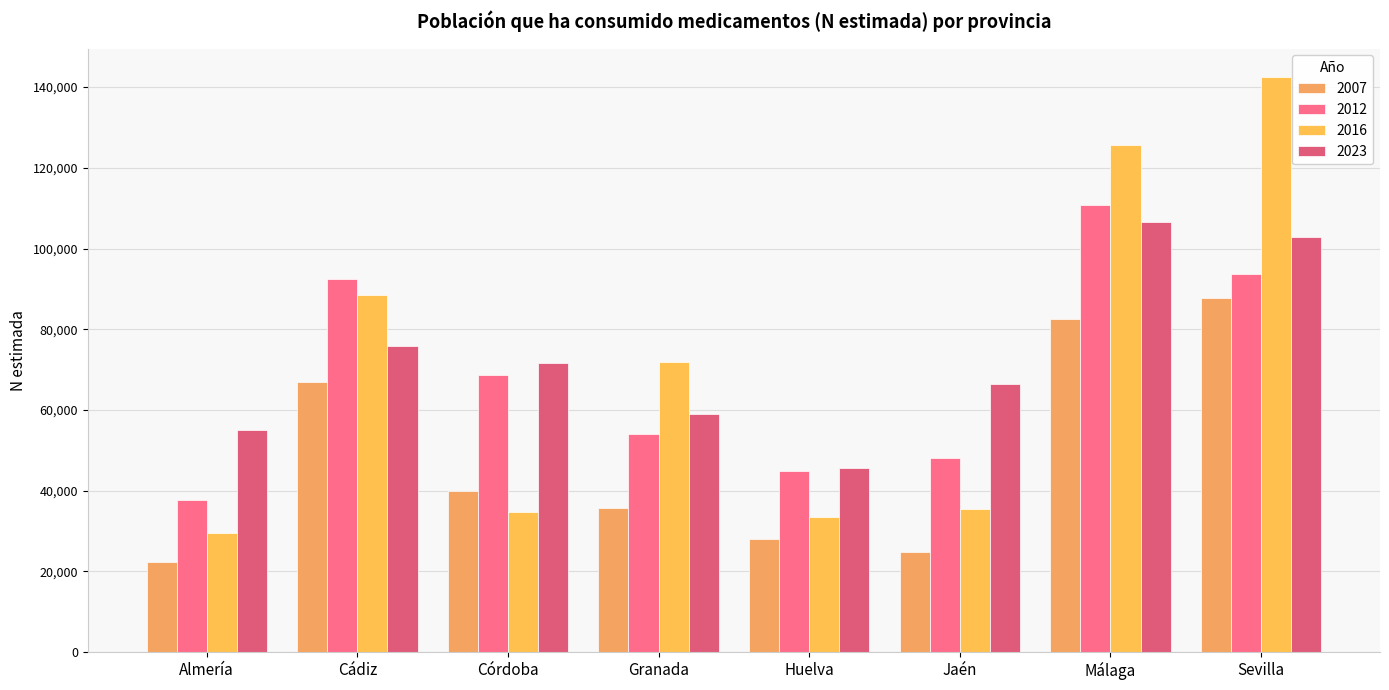

Between Málaga and Jaén, which is larger?

Málaga